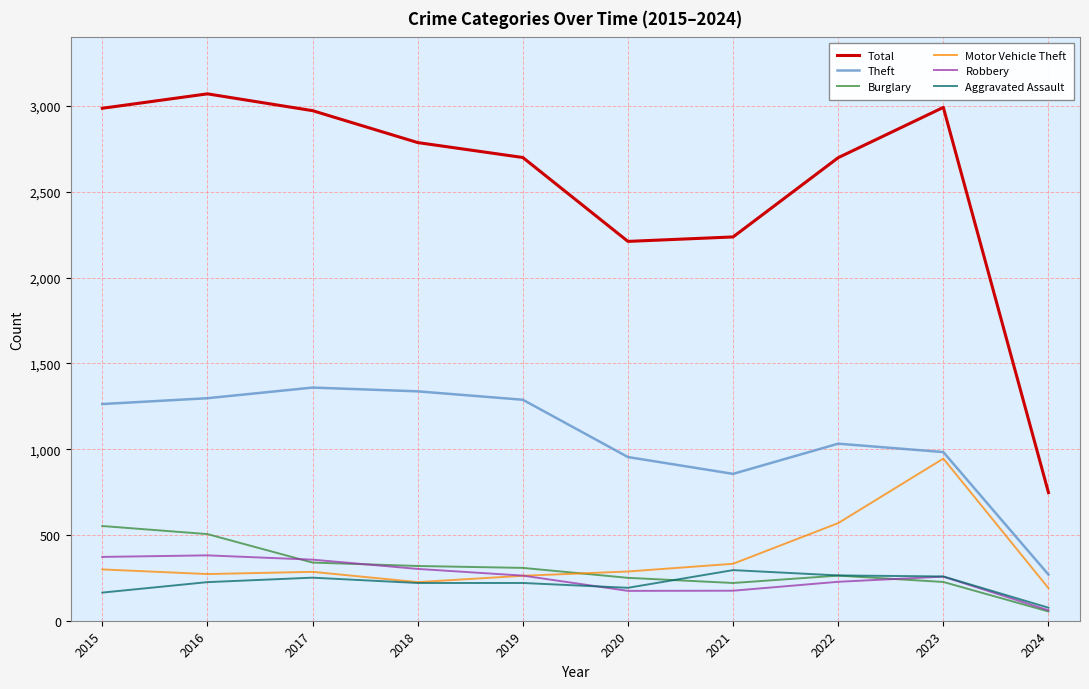

Where is Theft nearest to the value 814?

2021